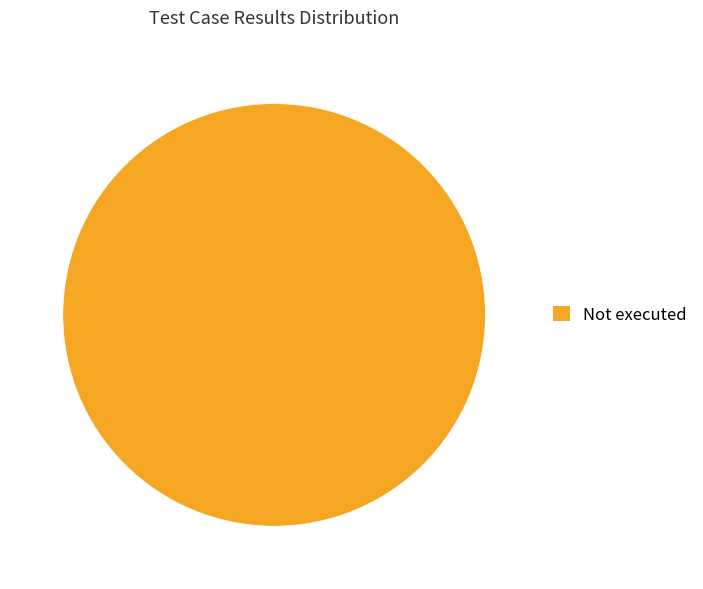

Is there a majority slice in this chart?

Yes